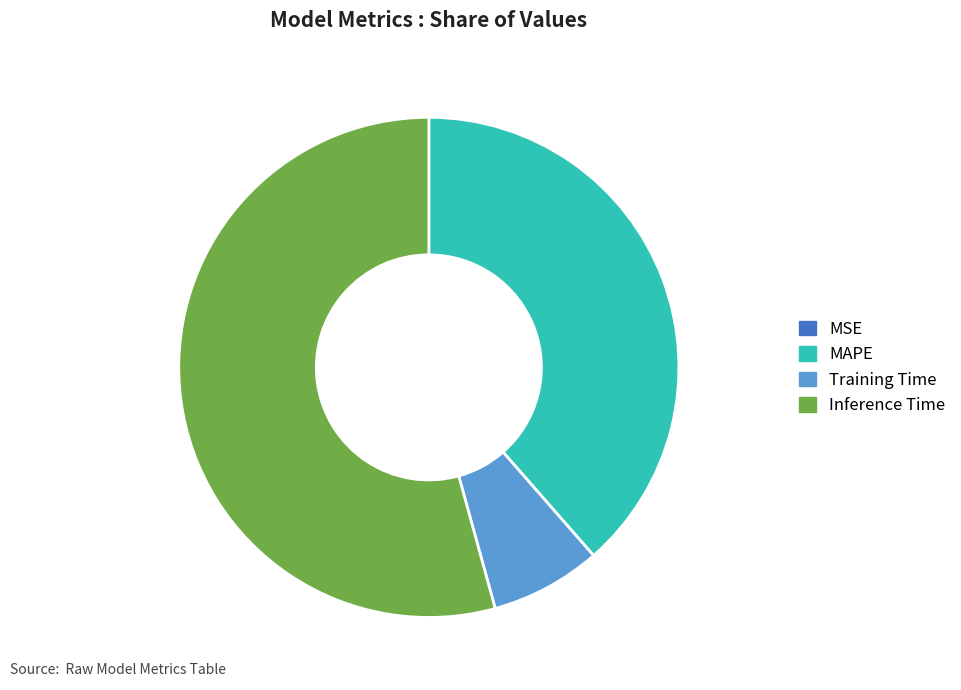

What is the largest slice in the pie chart?

Inference Time